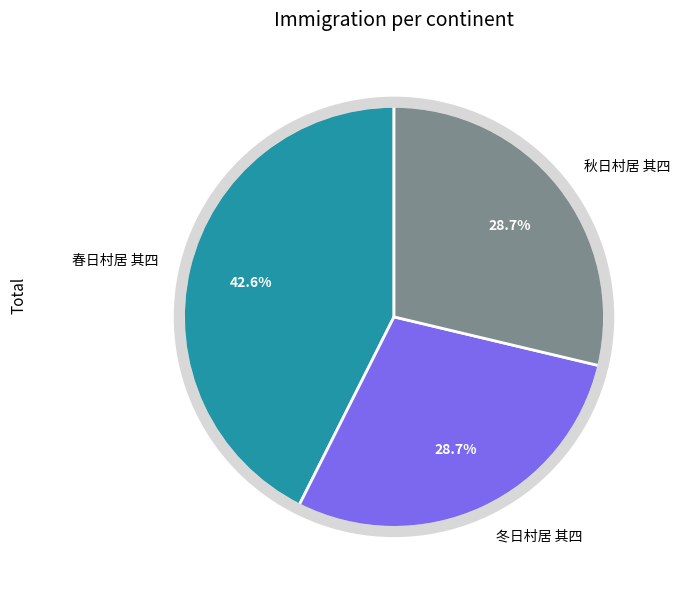

Which category has the biggest portion of the pie?

春日村居 其四